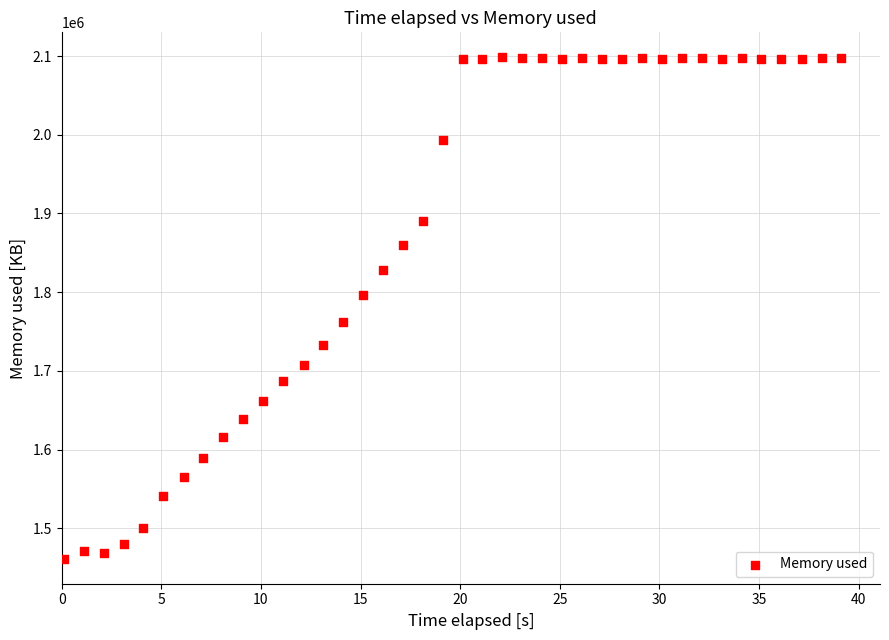

What is the range of Y values (max minus min)?

636936